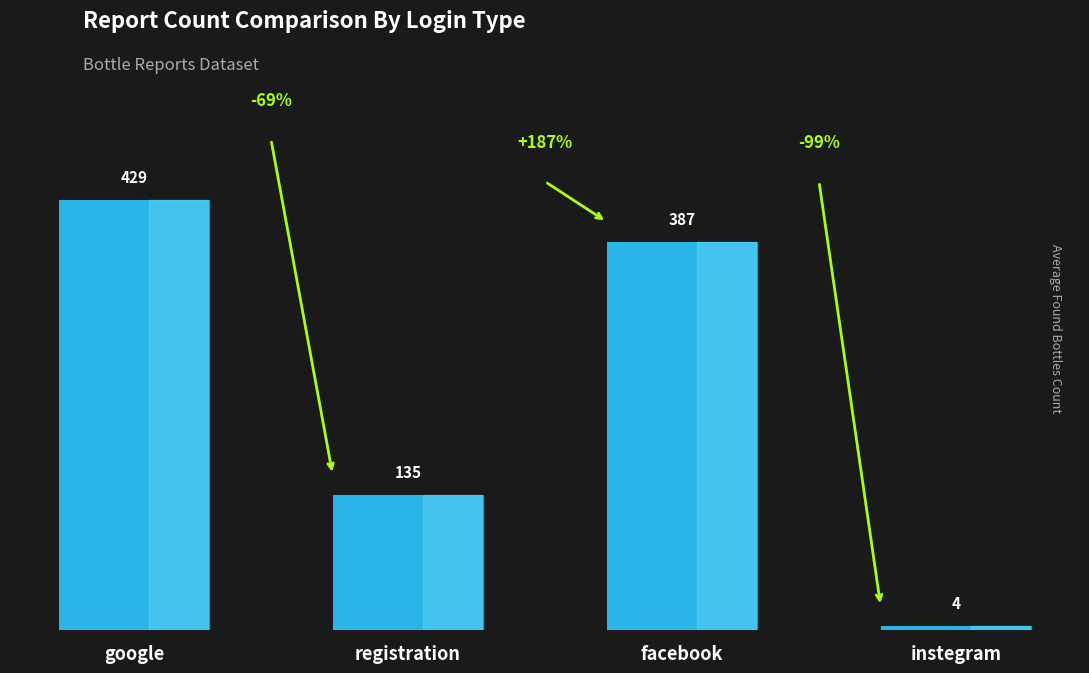

Reading left to right, list all the values displayed in this chart.

google=429	registration=135	facebook=387	instegram=4